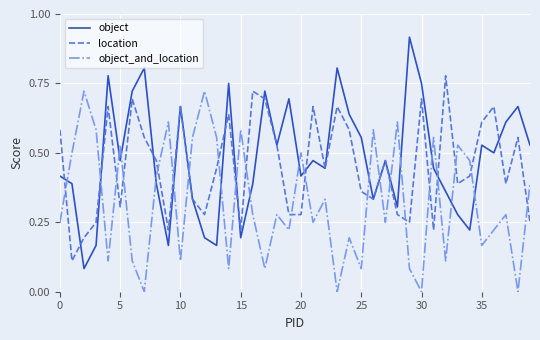

List the series in order of their overall mean, lowest first.

object_and_location, location, object